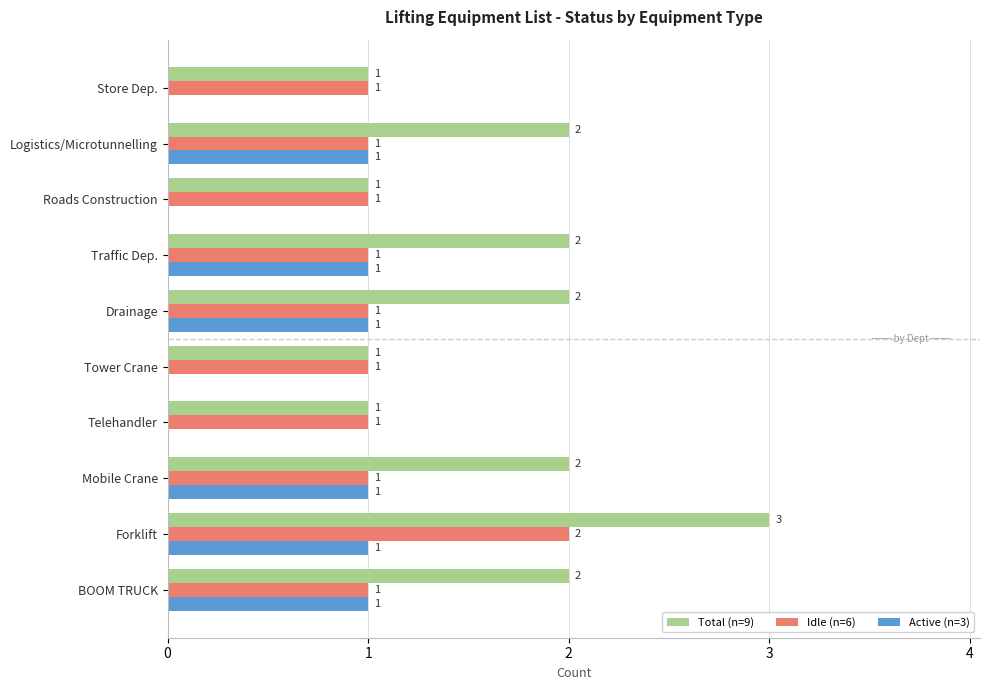

Which label corresponds to the largest value in the chart?

Forklift